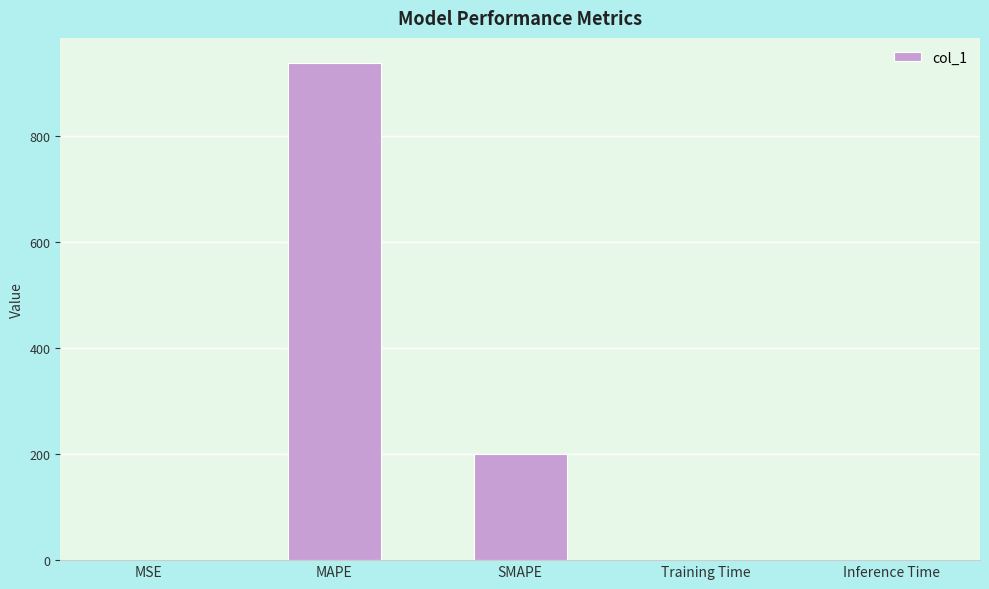

At which label is the value closest to 469?

SMAPE